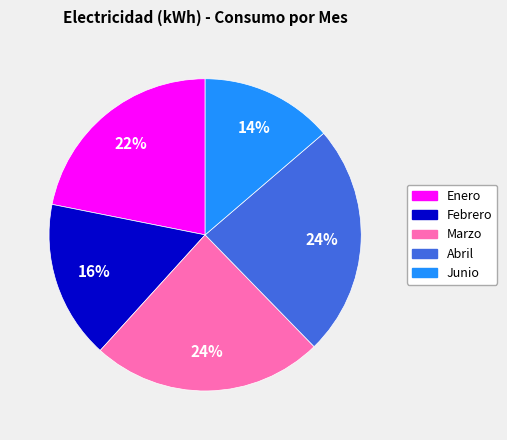

To the nearest percent, what is the average slice percentage?

20%